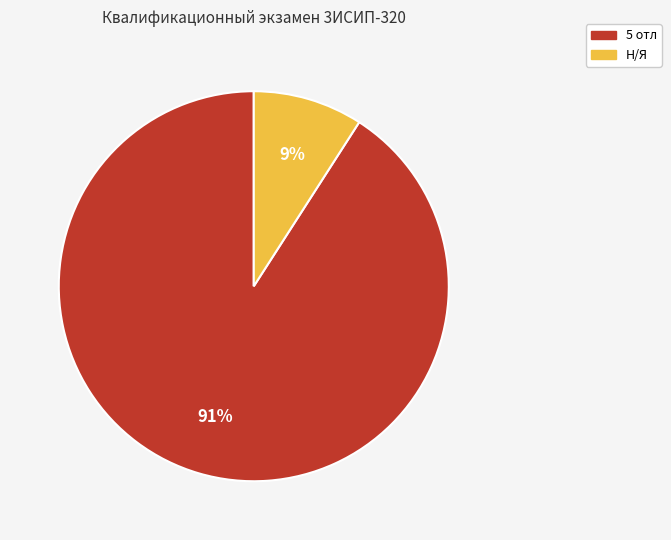

To the nearest percent, what is the difference between the Н/Я and 5 отл slice percentages?

82%